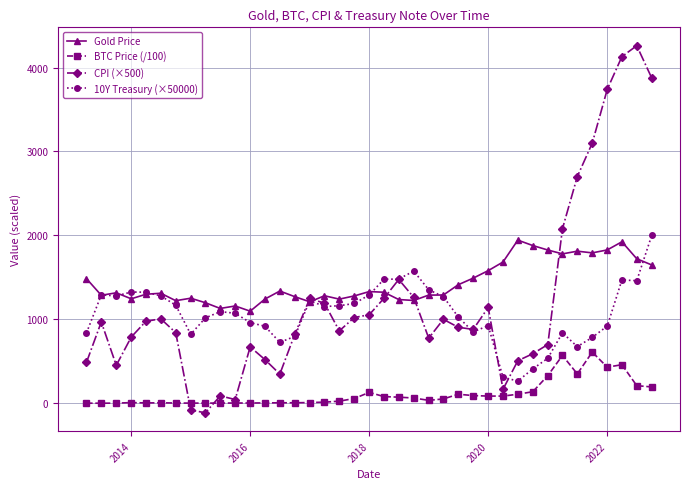

How many data points in Gold Price are less than 1310?

19